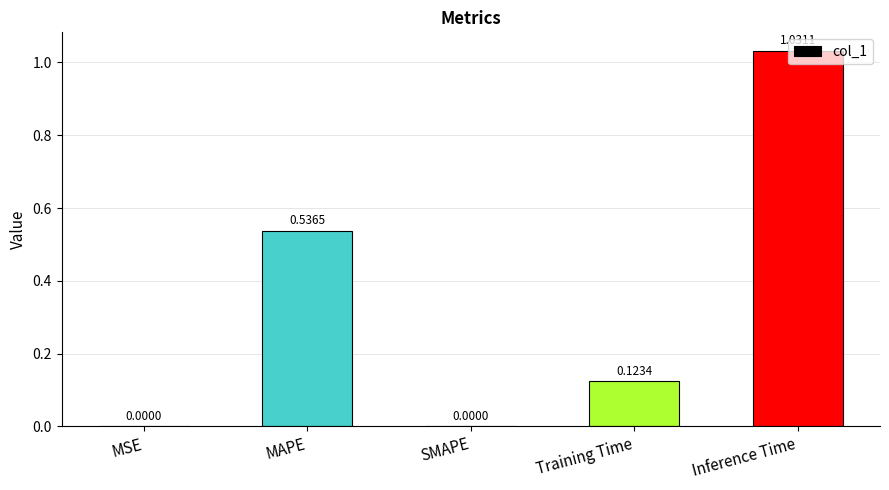

What is the change in value from MAPE to Inference Time?

+0.5